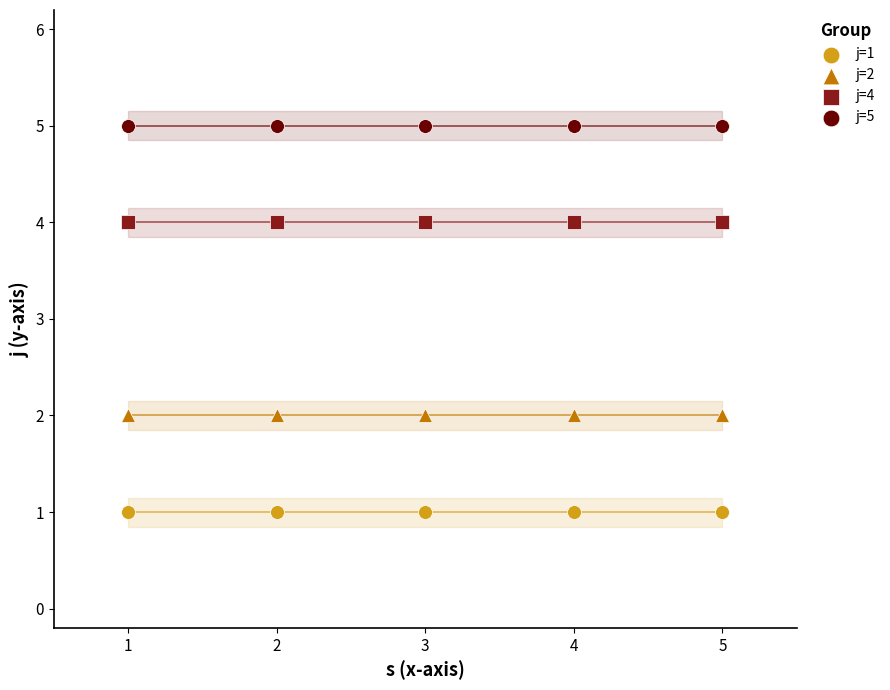

Which series contains the highest Y value?

j=5